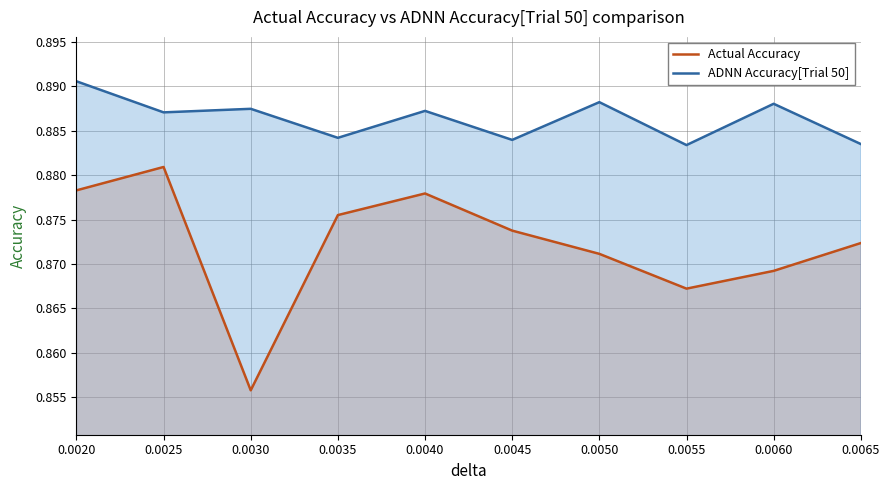

Between 0.0060 and 0.0045, which is larger?

0.0045